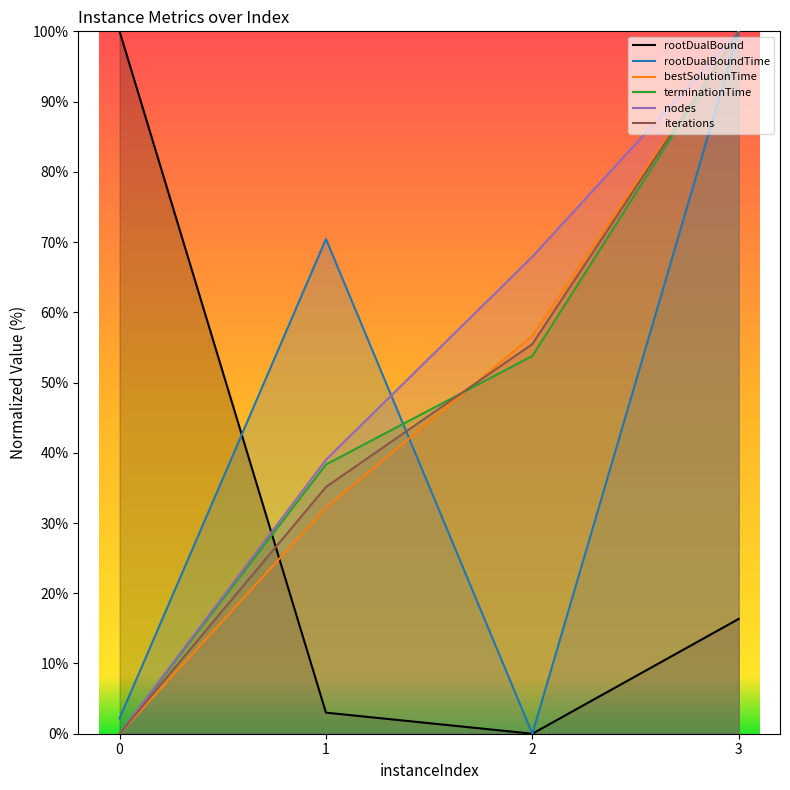

Does the chart display data point markers on the line(s)?

No